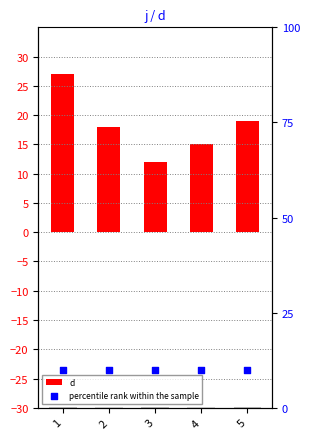

What is the total value across all series at 2?

28